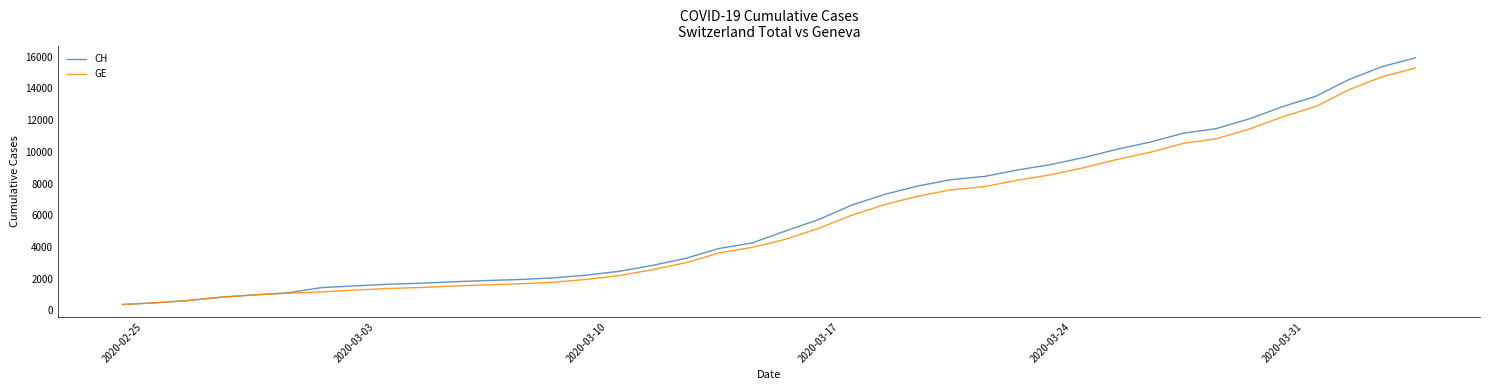

What is the maximum value shown in the chart?

15926